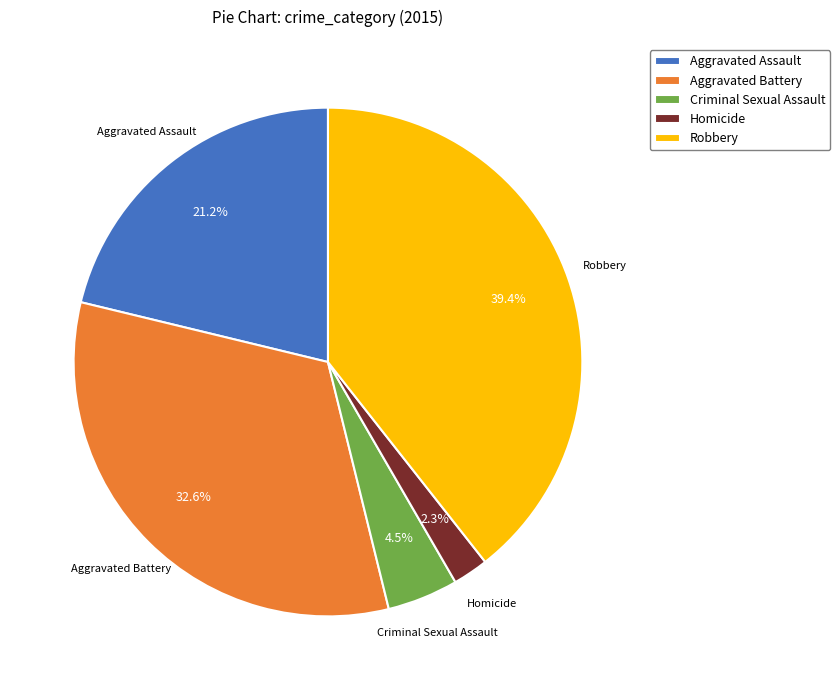

To the nearest percent, what is the difference between the largest and smallest slice percentages?

37%